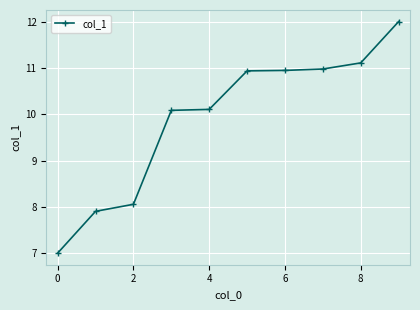

True or false: the data has more than 2 interior local peaks.

False